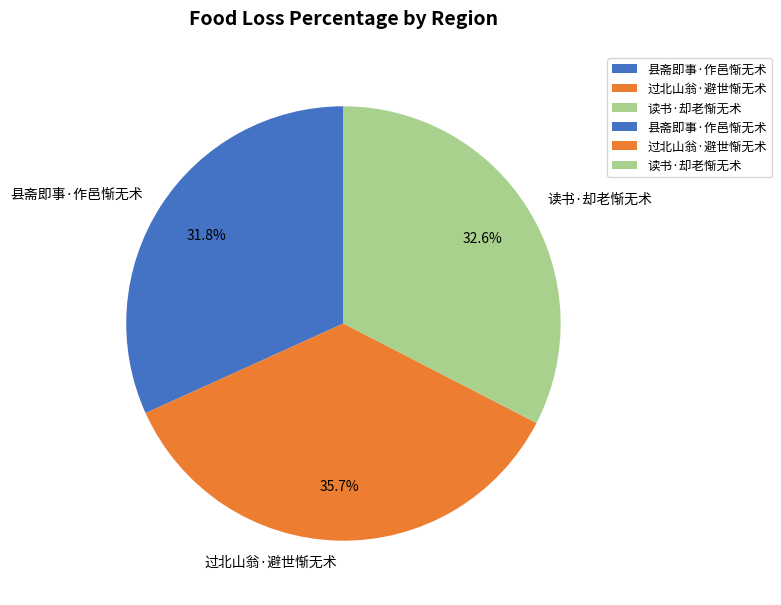

Rank the categories by value from highest to lowest.

过北山翁·避世惭无术, 读书·却老惭无术, 县斋即事·作邑惭无术